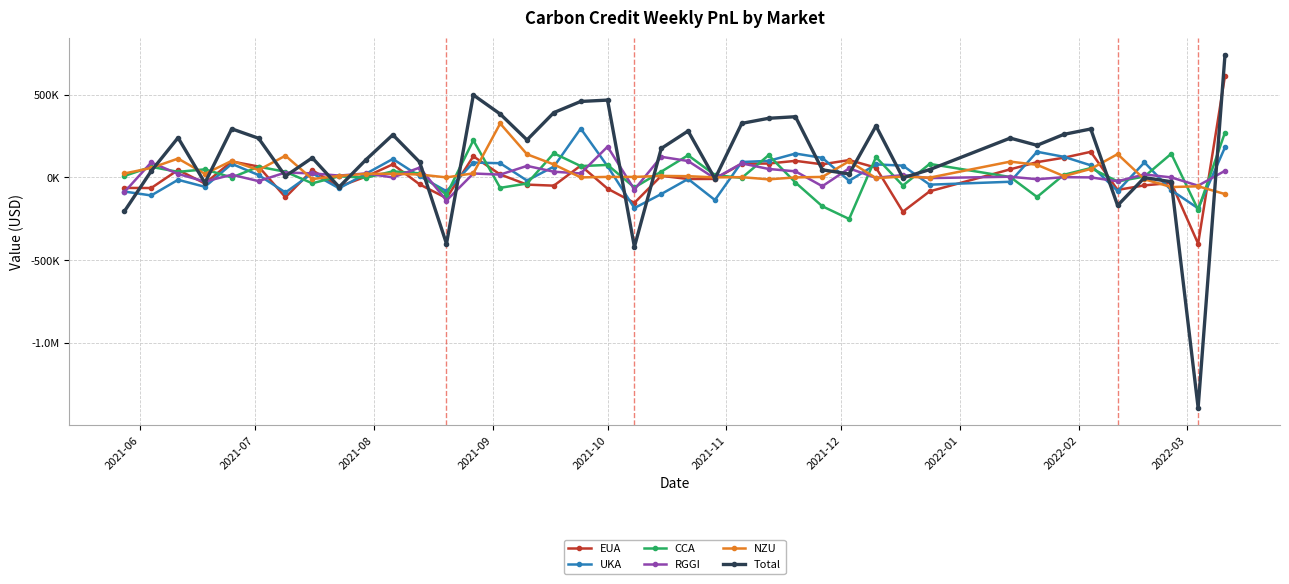

True or false: UKA and Total cross at least once.

True